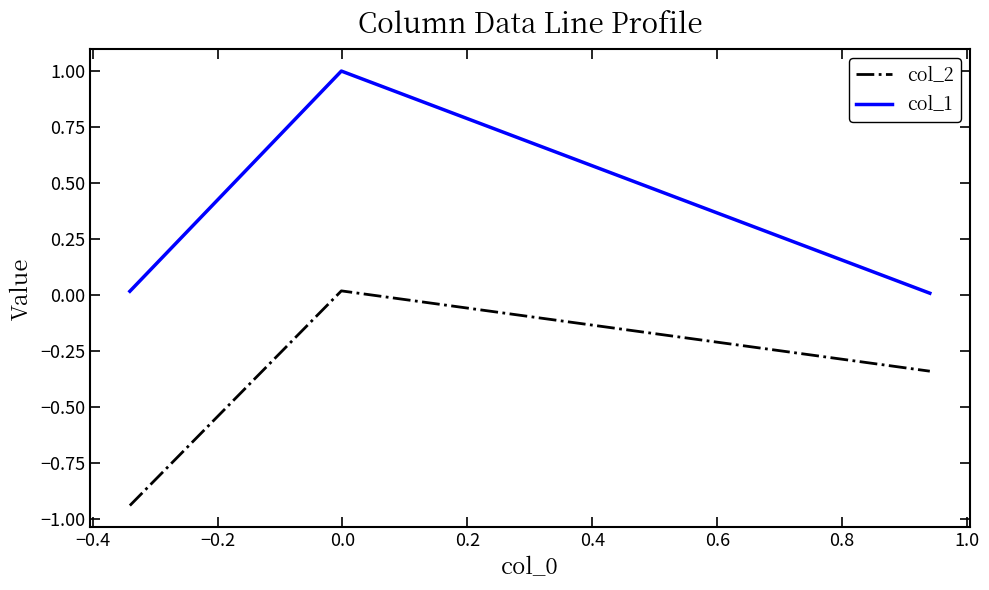

What is the highest value of the col_1 series?

1.0